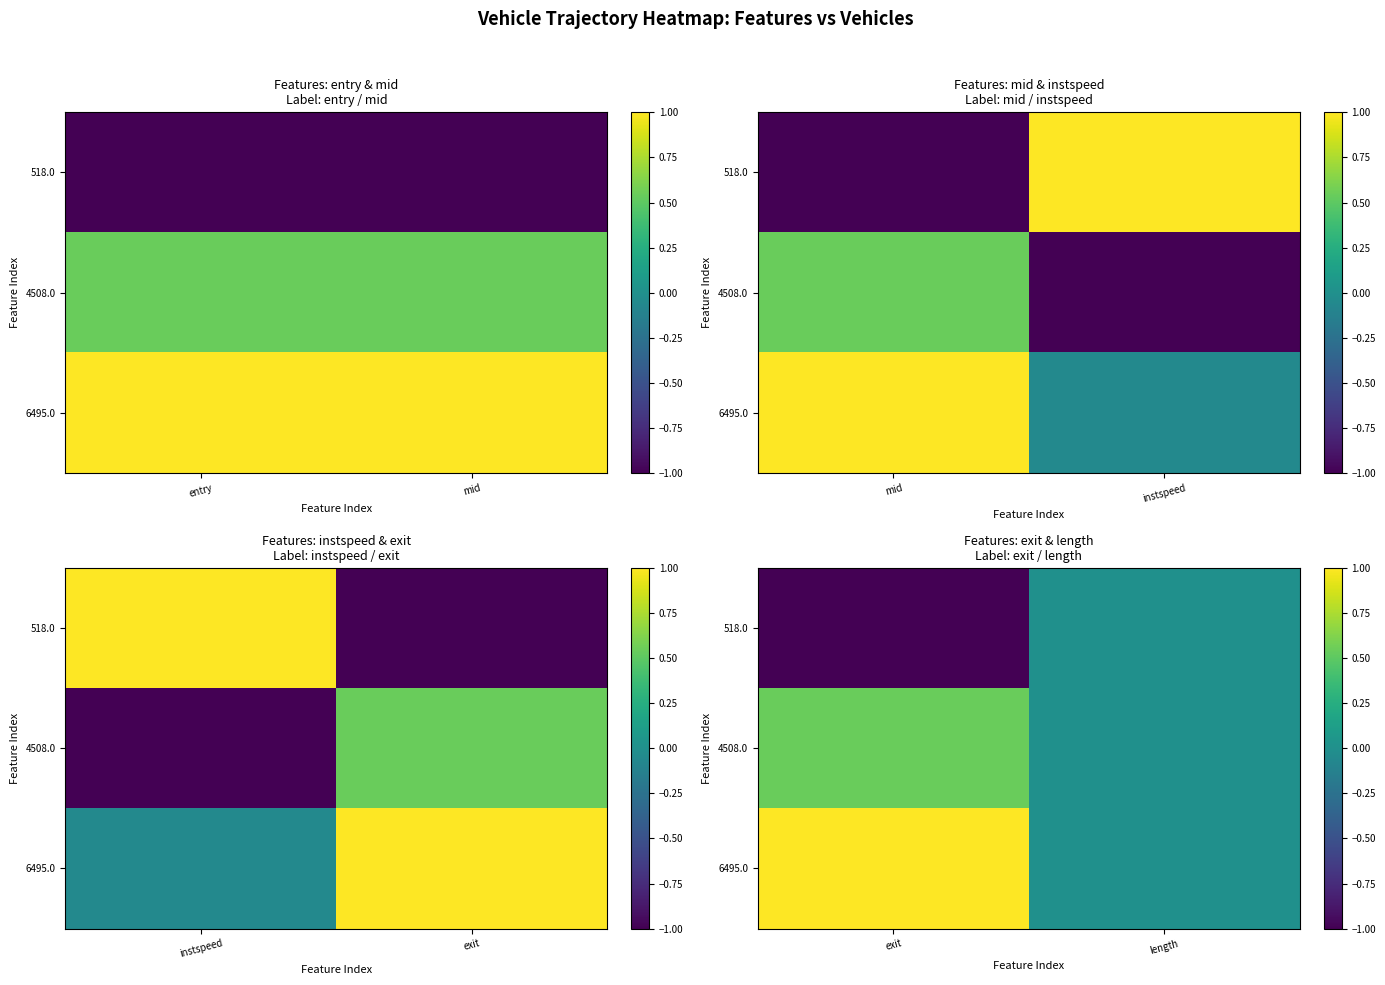

At which category does the chart reach its peak across all series?

exit